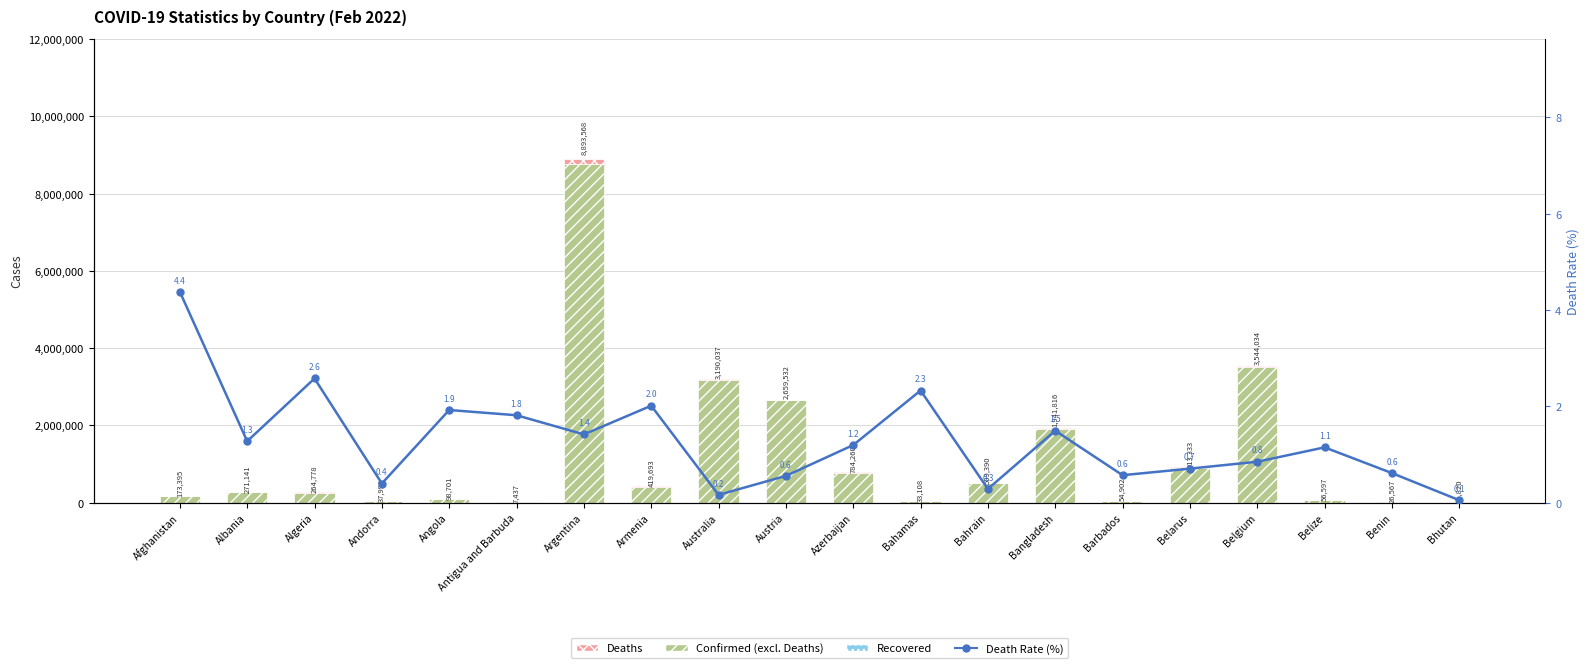

Which series has the largest range (max minus min)?

Confirmed